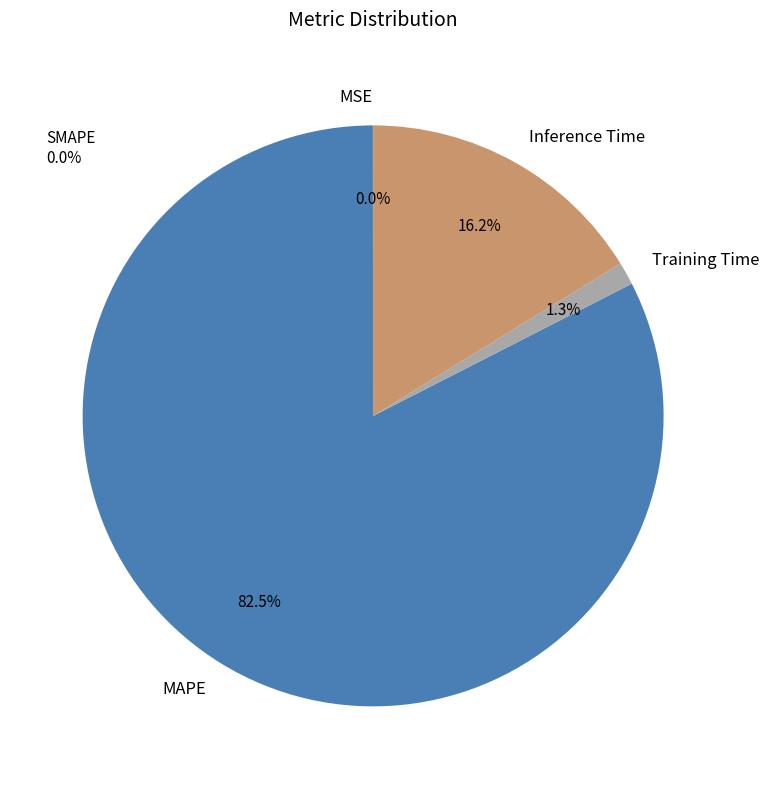

What percentage is NOT represented by MAPE?

17.5%